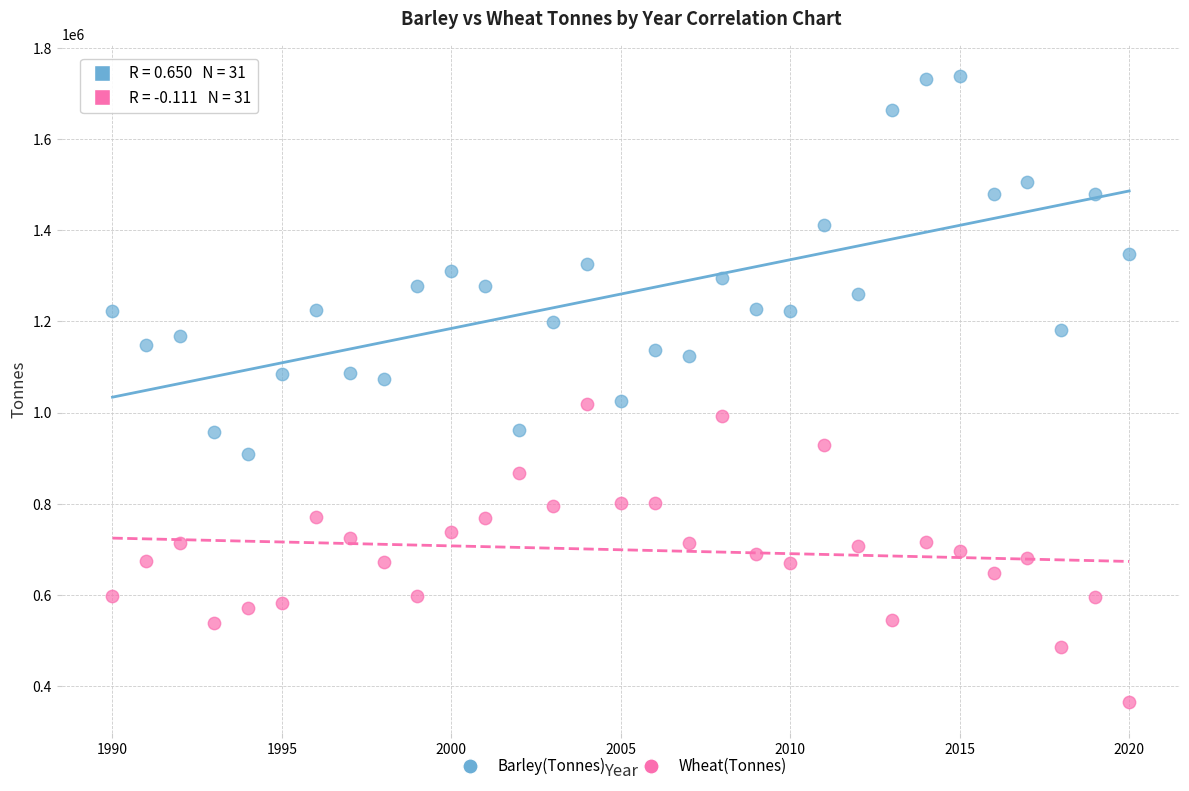

Across all data points, what is the range of Y values (max minus min)?

1374280